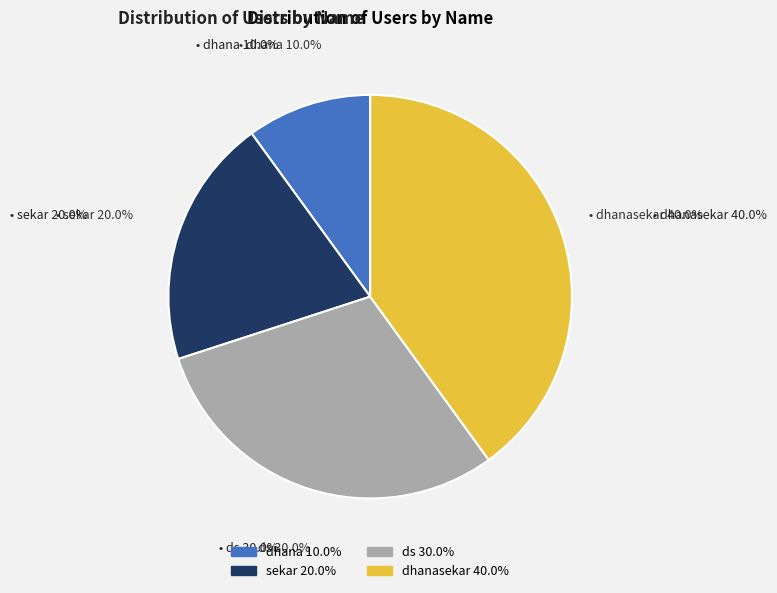

Is there a majority slice in this chart?

No